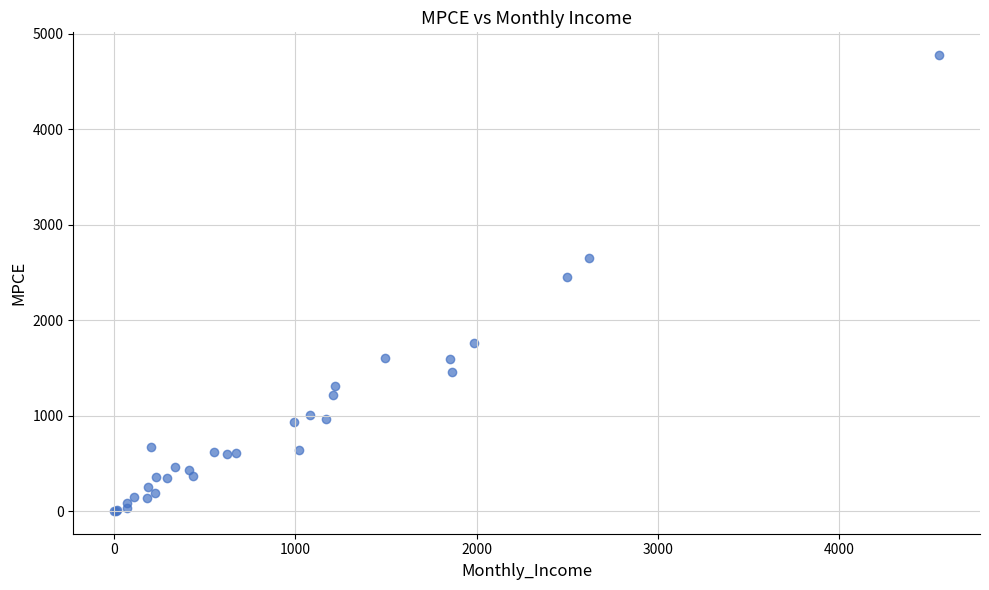

What Y value in the scatter plot is closest to 2389?

2451.8